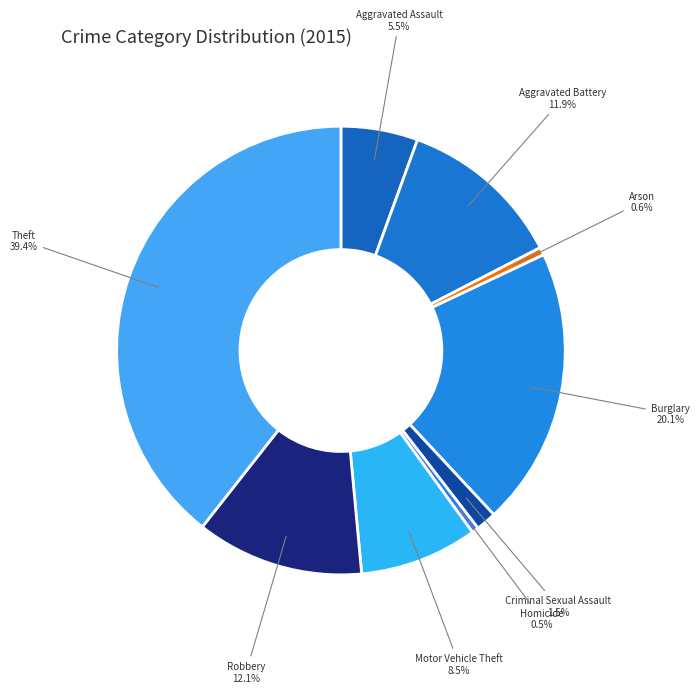

To the nearest percent, what is the difference between the Burglary and Aggravated Assault slice percentages?

15%